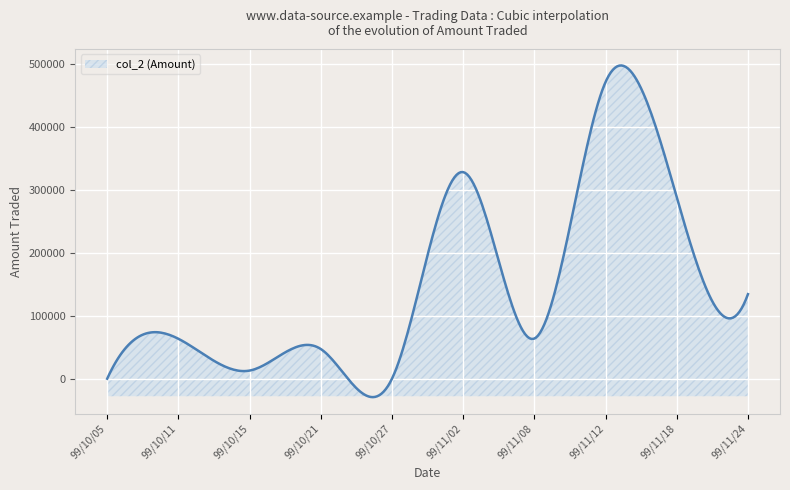

What is the difference between the maximum and minimum values?

526631.1